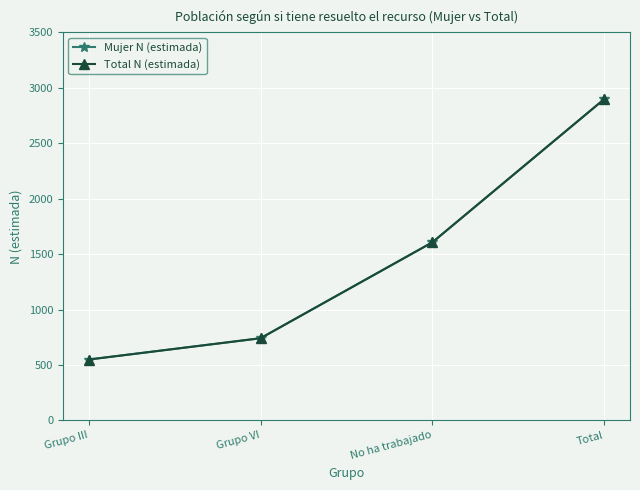

Is this an area chart (filled region under the line)?

No